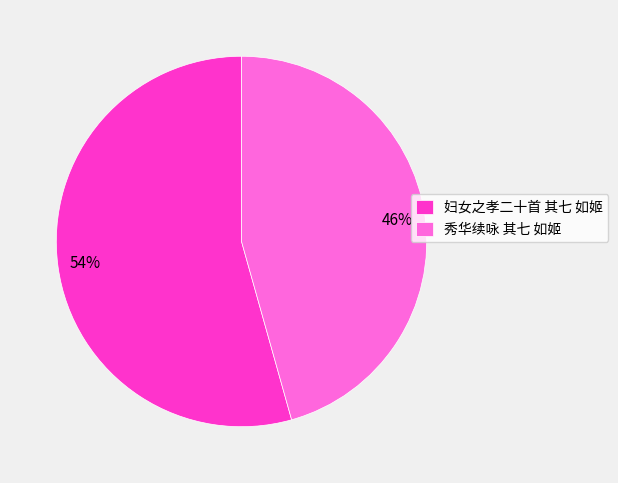

To the nearest percent, what is the average slice percentage?

50%